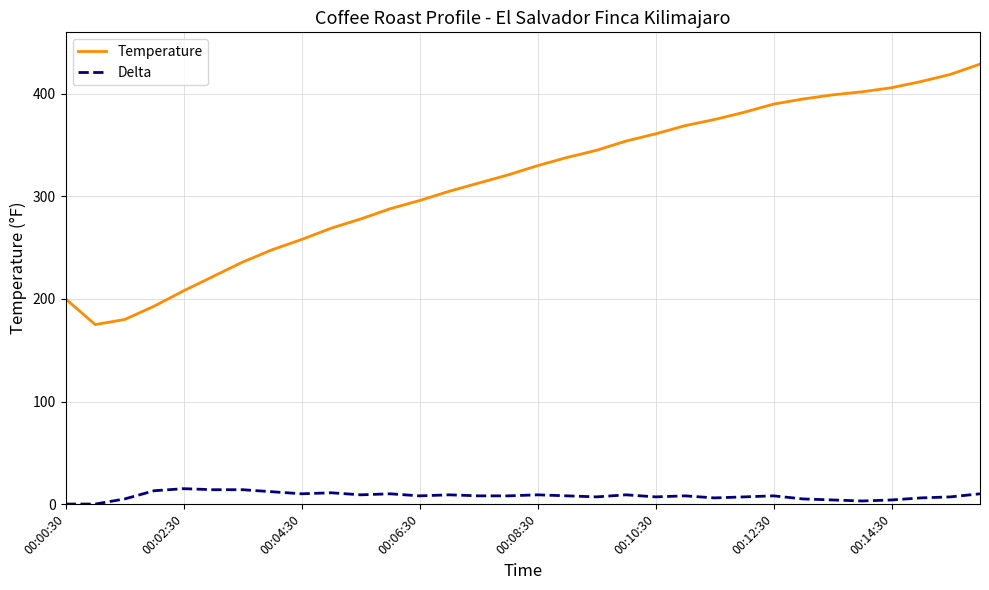

What is the greatest value displayed?

429